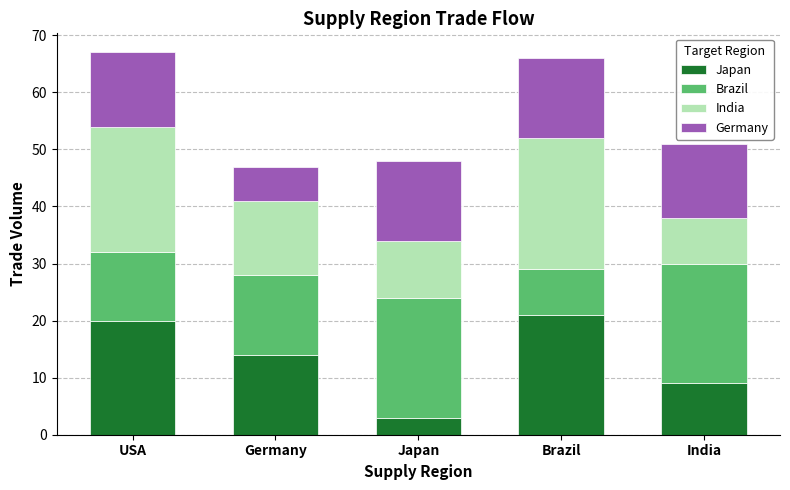

What is the average value of the Japan series?

13